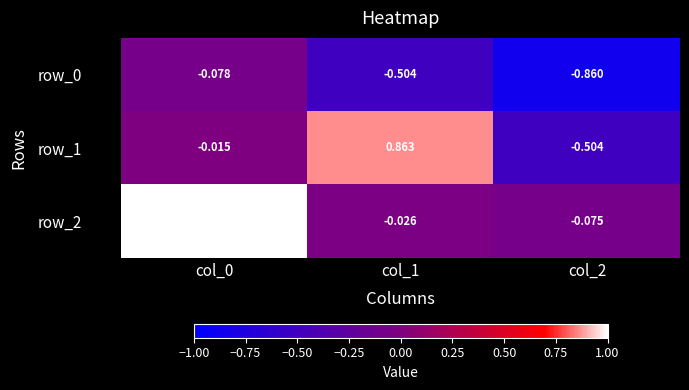

Is the value of row_1 at col_0 greater than the value of row_0 at col_2?

Yes